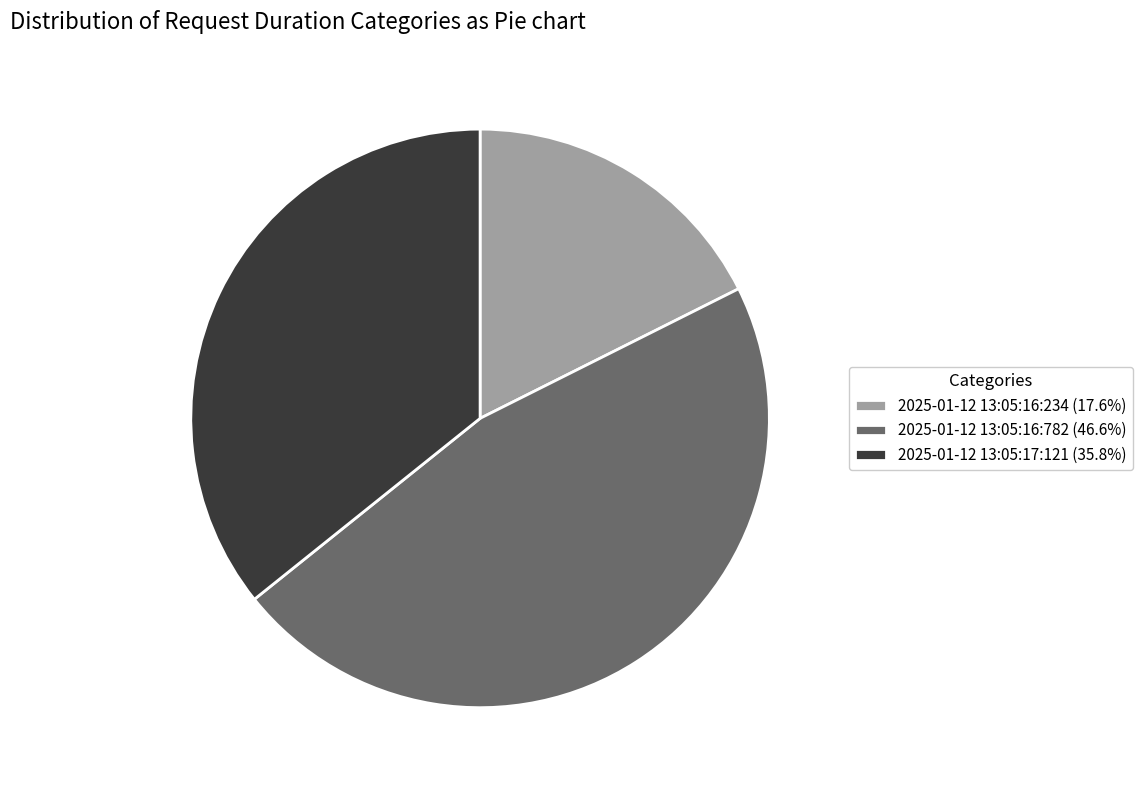

Count the number of slices in the pie.

3